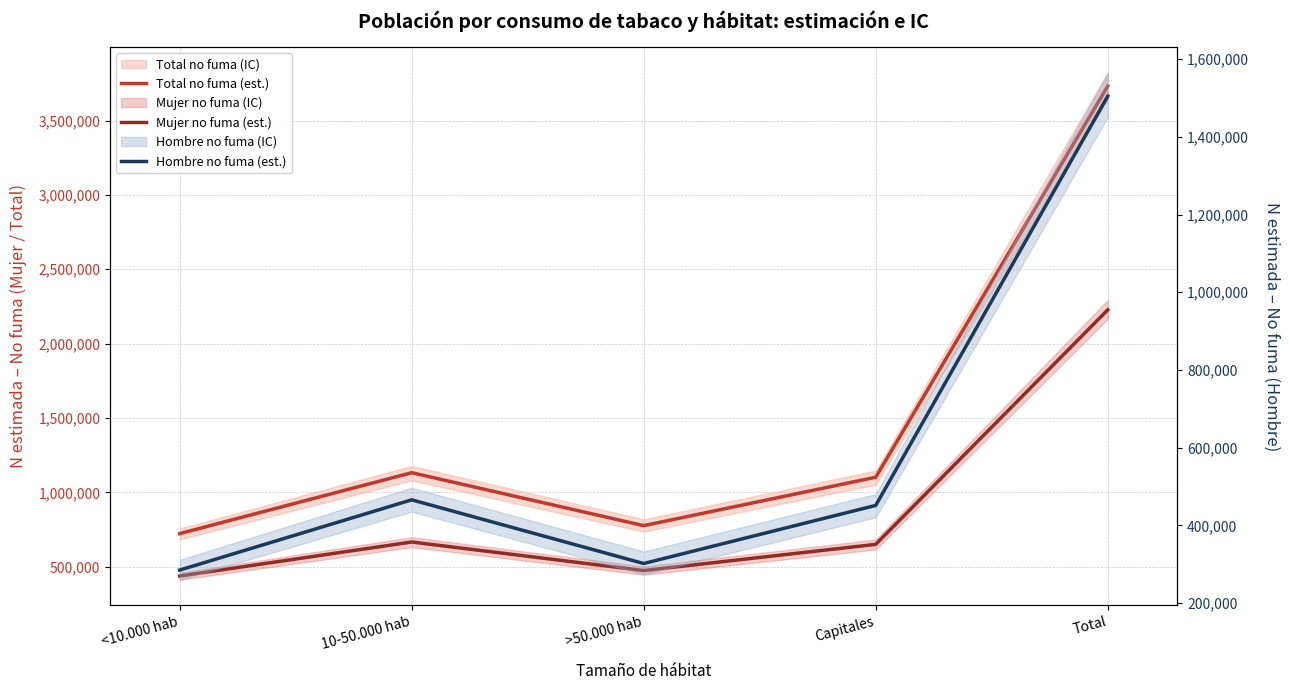

How many interior local peaks does the Total no fuma (est.) series have?

1